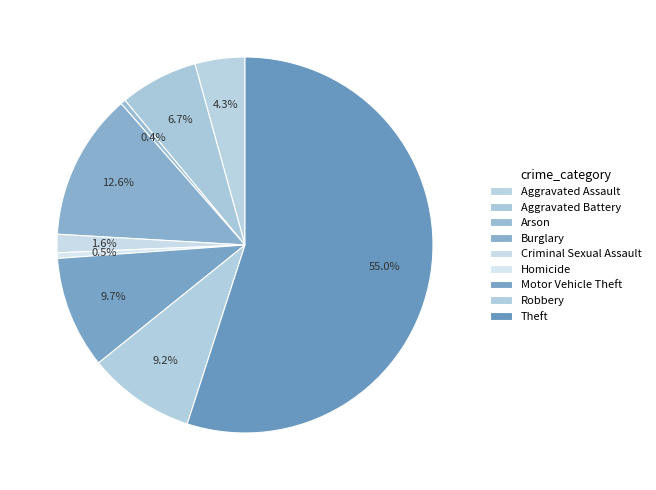

What percentage is the Aggravated Battery slice, to the nearest percent?

7%